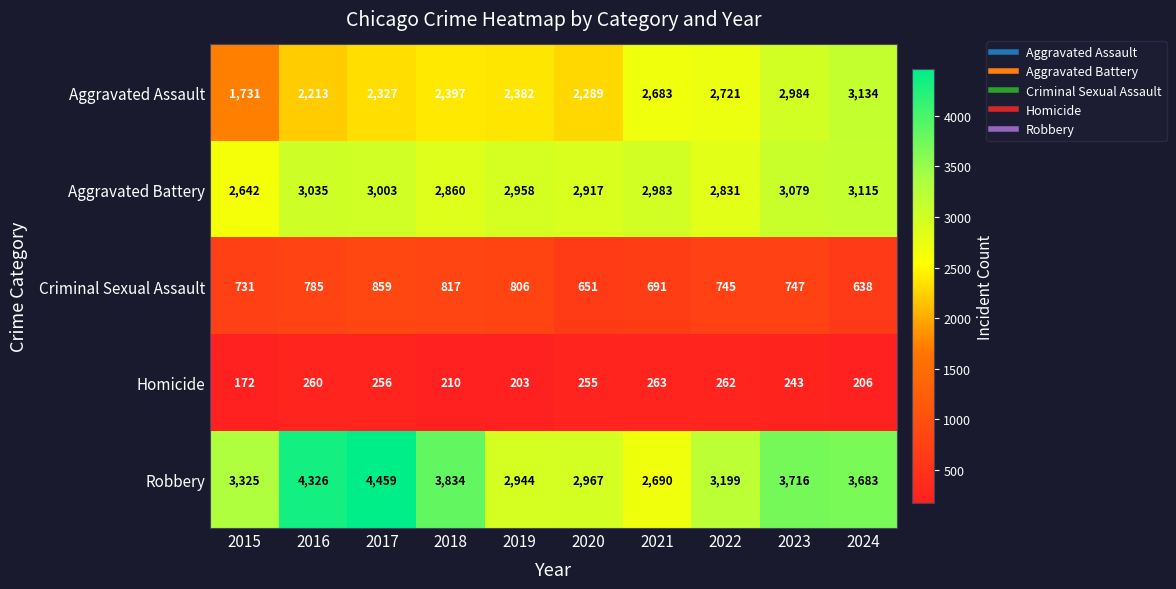

The value of Aggravated Assault at 2015 is 2690. True or false?

False